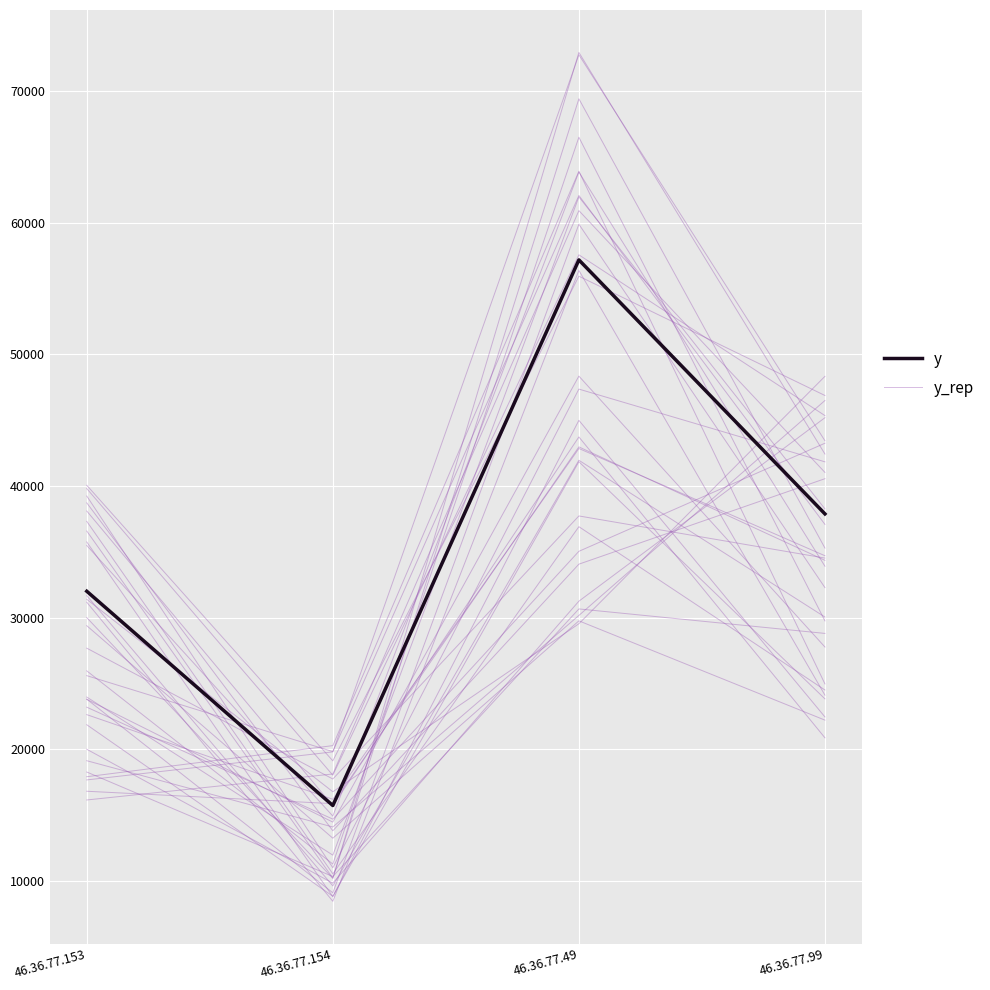

At how many categories does at least one series exceed 16896?

4